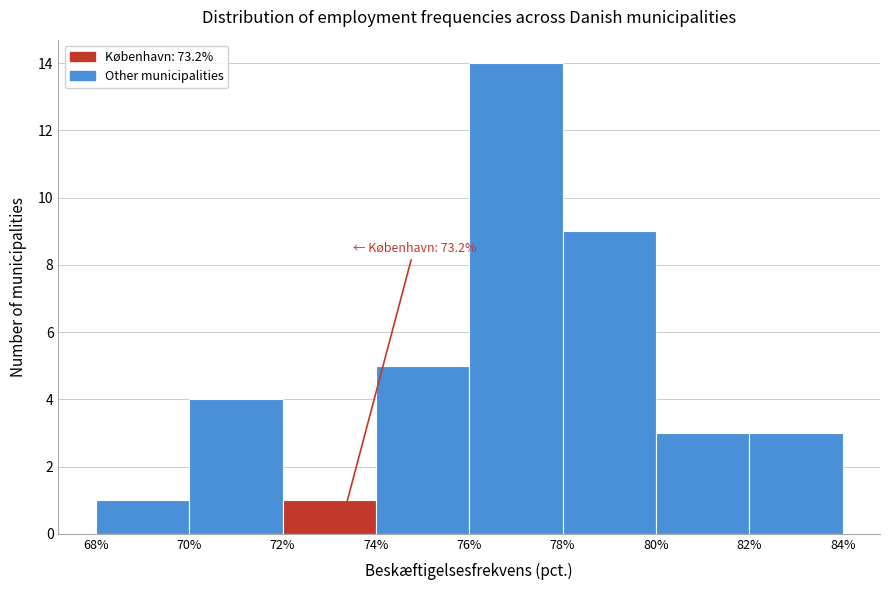

Over which range of the x-axis is the bar tallest?

76% to 78%